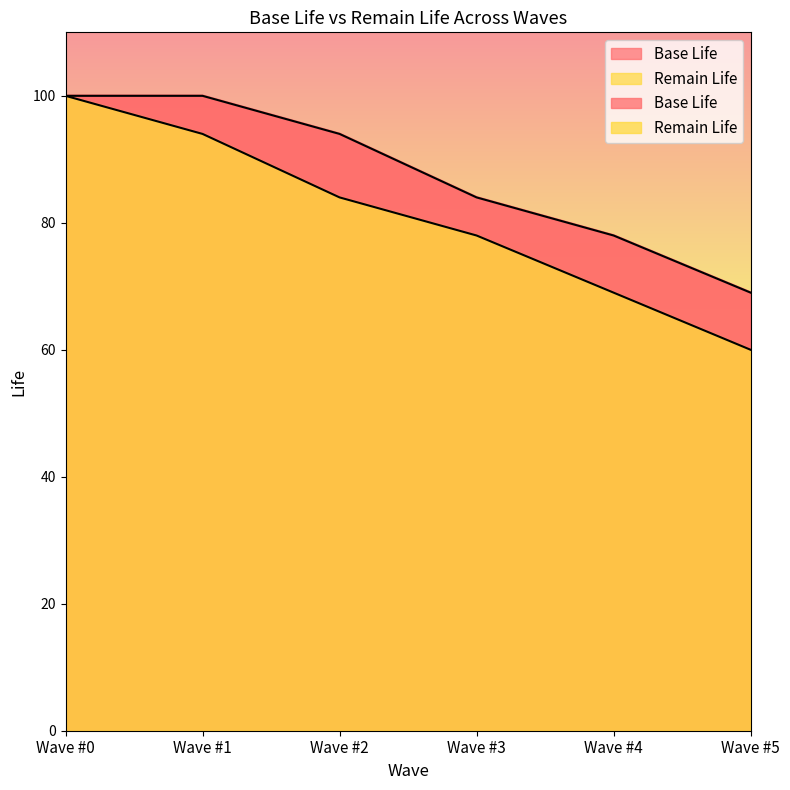

True or false: Base Life and Remain Life intersect in this chart.

False